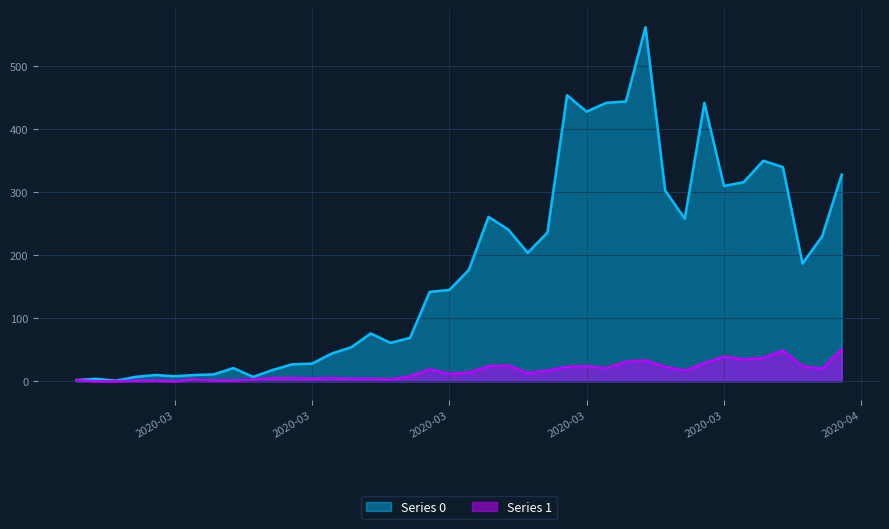

Is the value of Series 0 at 2020-03-31 greater than the value of Series 1 at 2020-02-28?

Yes